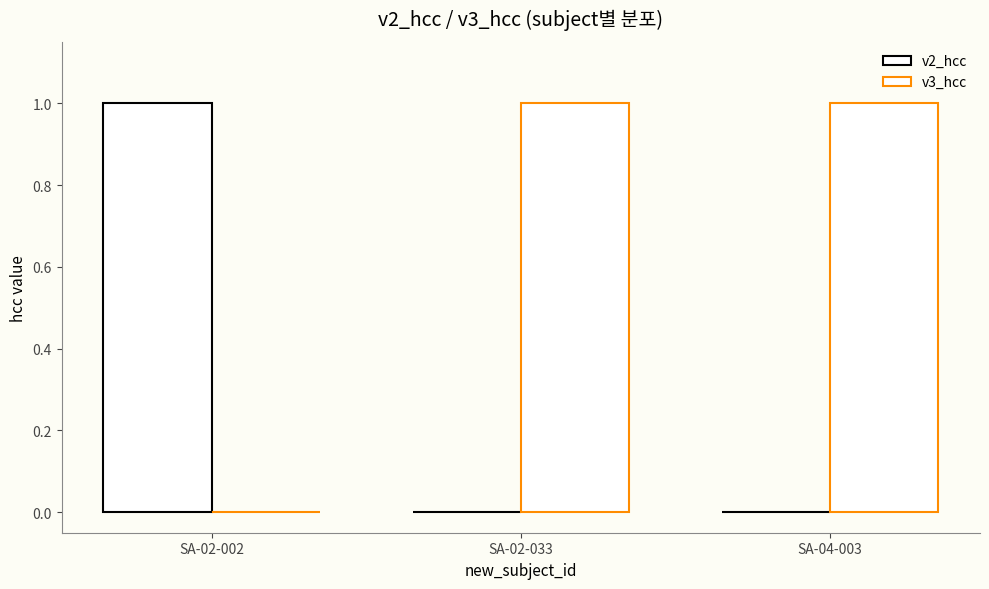

What is the sum of all v2_hcc values?

1